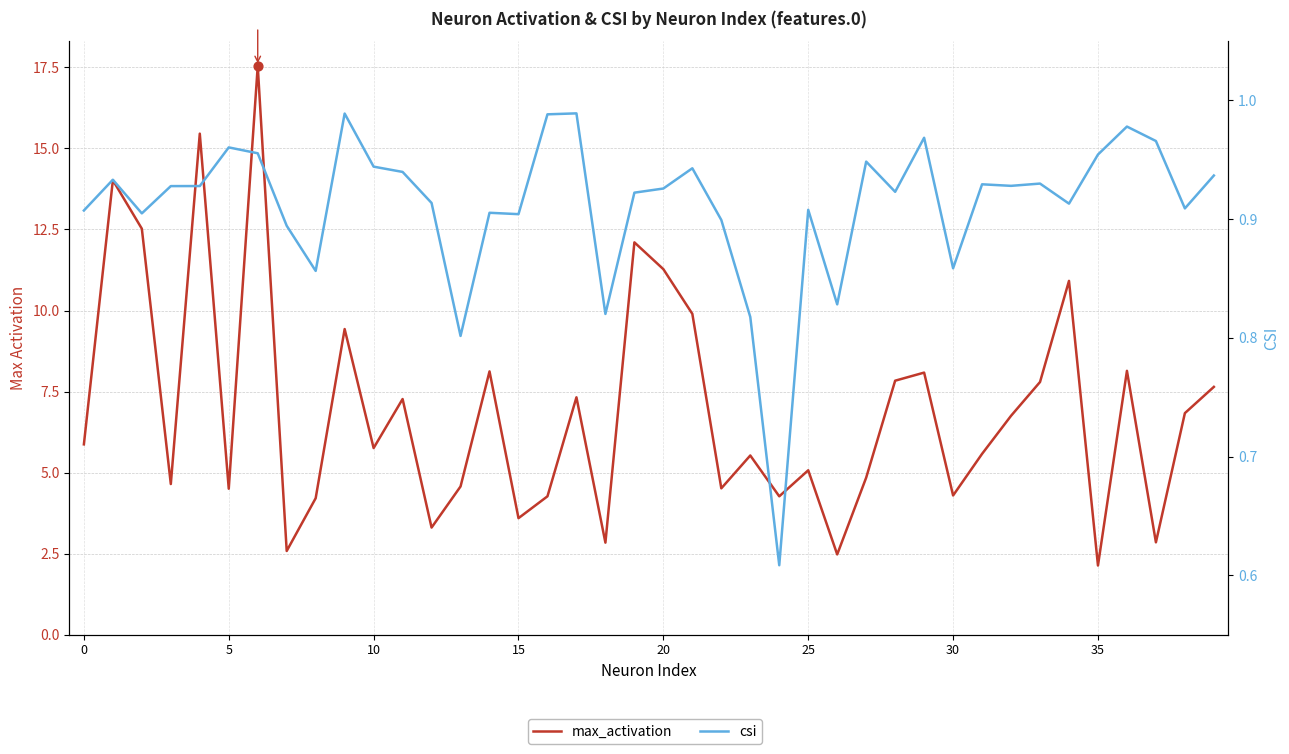

Which series contains the lowest Y value?

csi